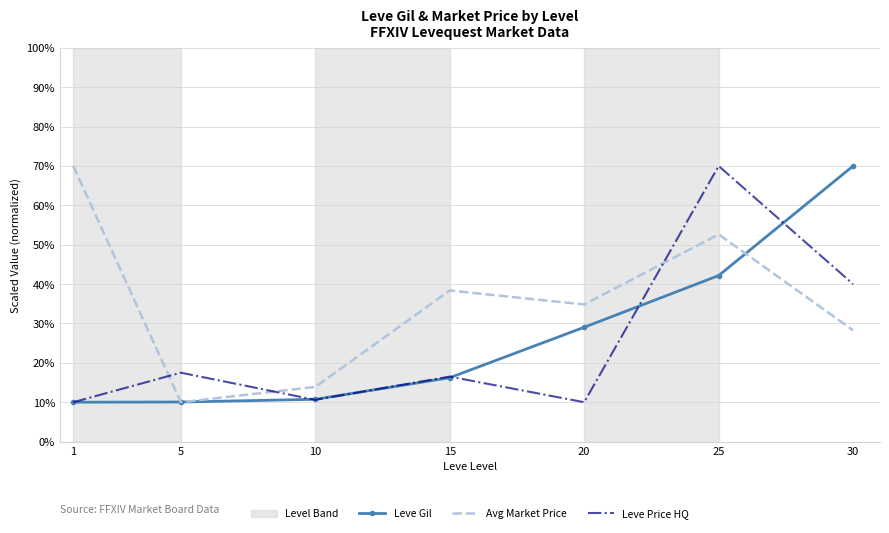

What is the difference between the highest and lowest values at 1?

60.0